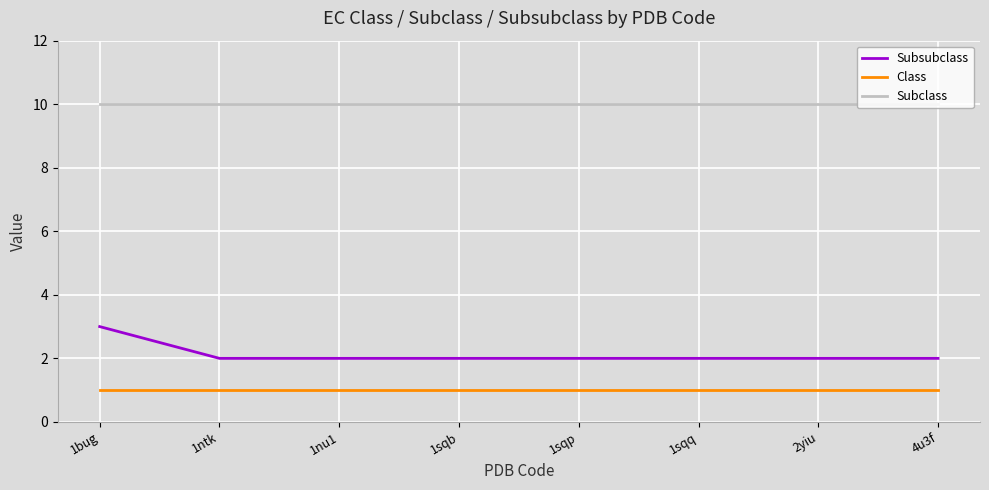

What position from the left is 1ntk?

2